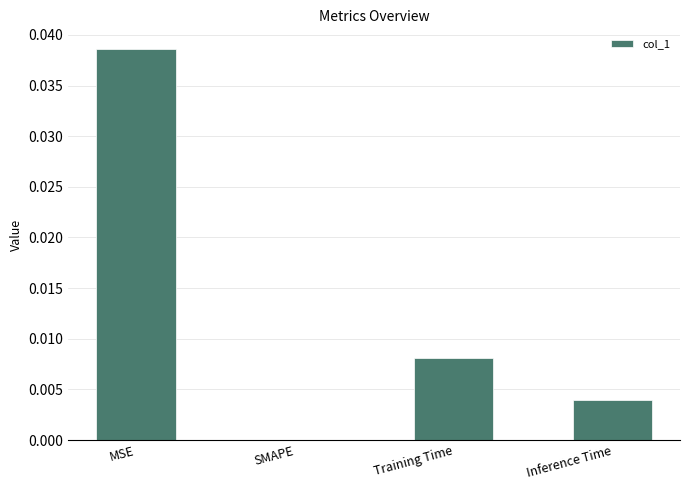

Which has a higher value, SMAPE or Training Time?

Training Time